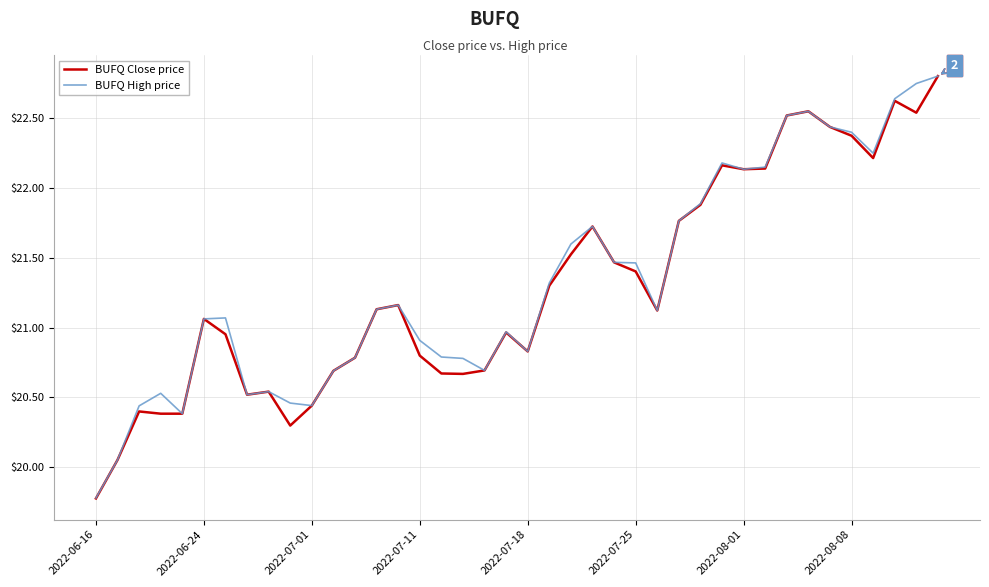

In BUFQ High price, how many points are lower than both neighbors (excluding endpoints)?

8